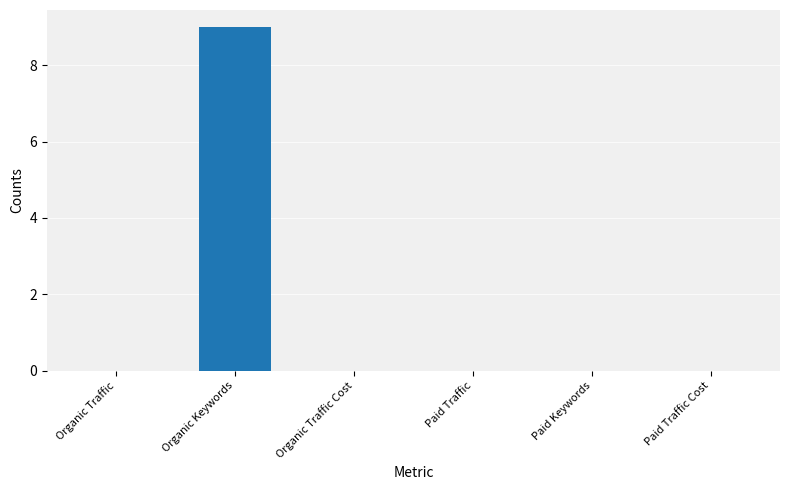

Between Paid Traffic Cost and Organic Keywords, which is larger?

Organic Keywords